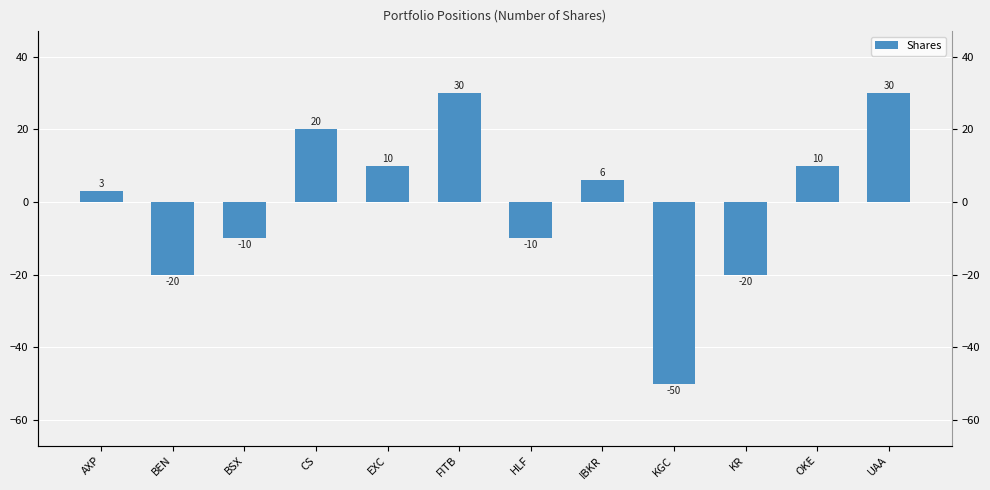

Reading left to right, list all the values displayed in this chart.

3	-20	-10	20	10	30	-10	6	-50	-20	10	30